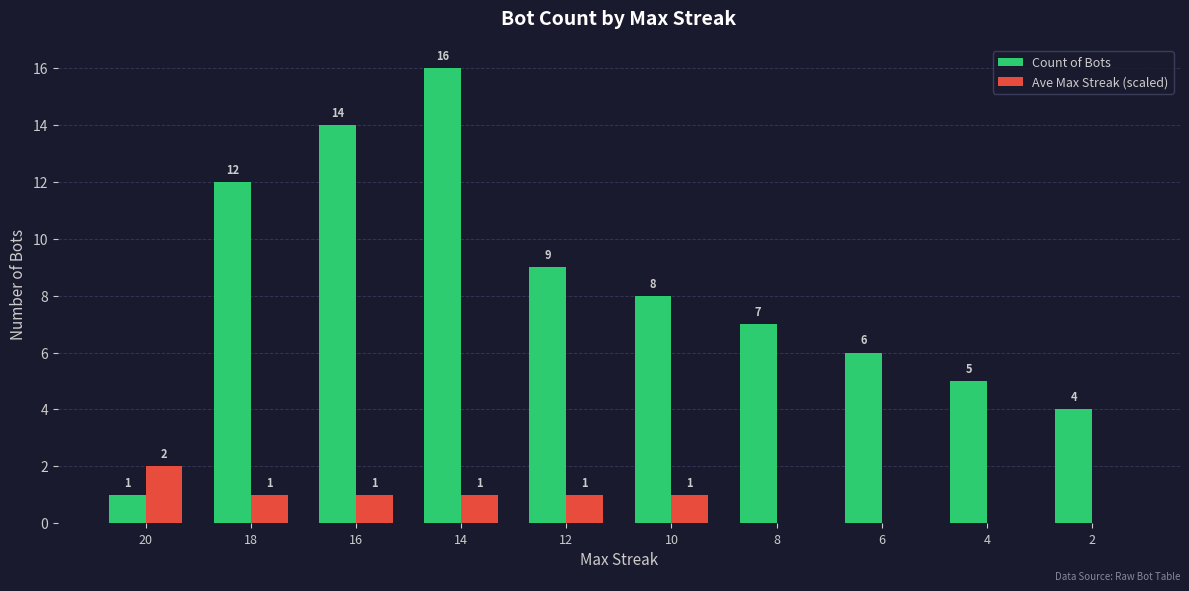

Which series changed the most between 14 and 4?

Count of Bots